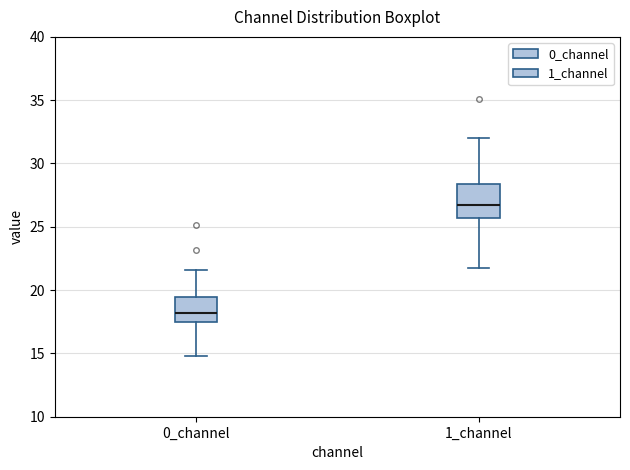

Where does the median line of the box for 1_channel sit on the y-axis? The values are not printed on the chart, so give them approximately, as read against the axis.

27.0